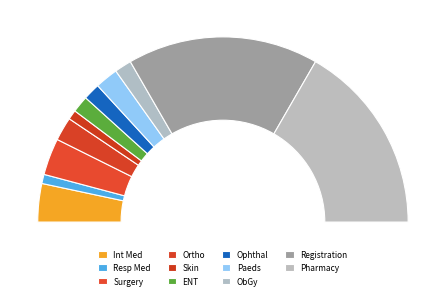

Is there any slice that represents more than half of the pie?

No